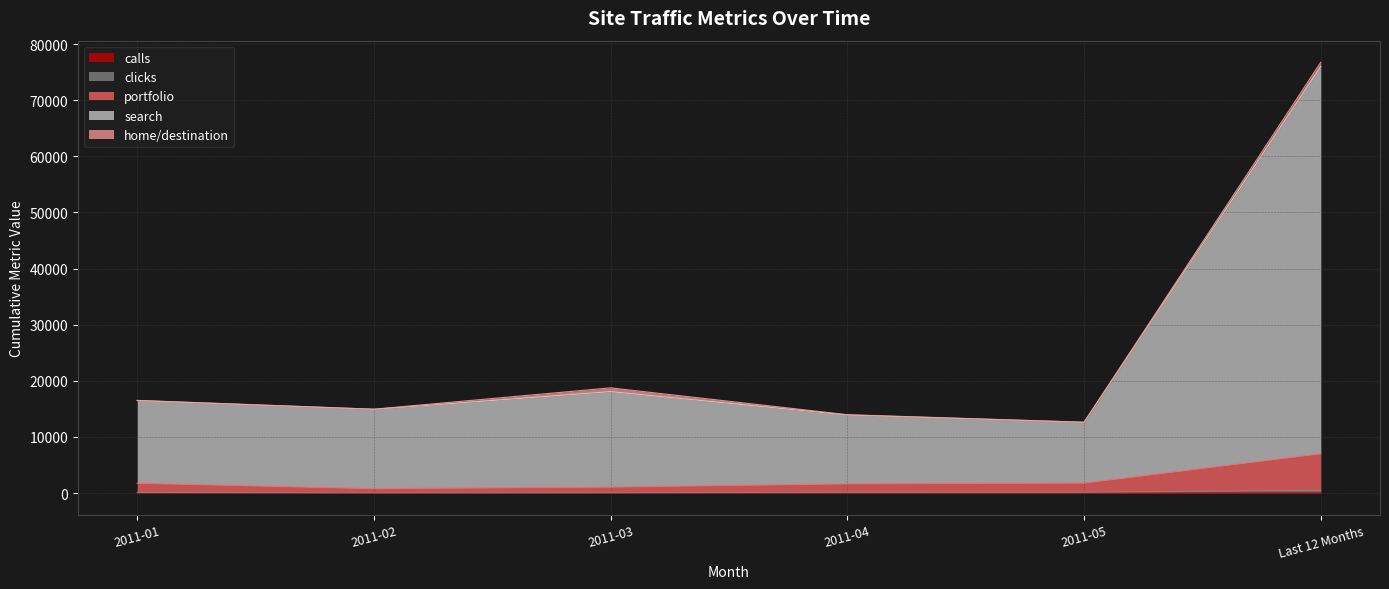

At which category is the sum across all series the highest?

Last 12 Months